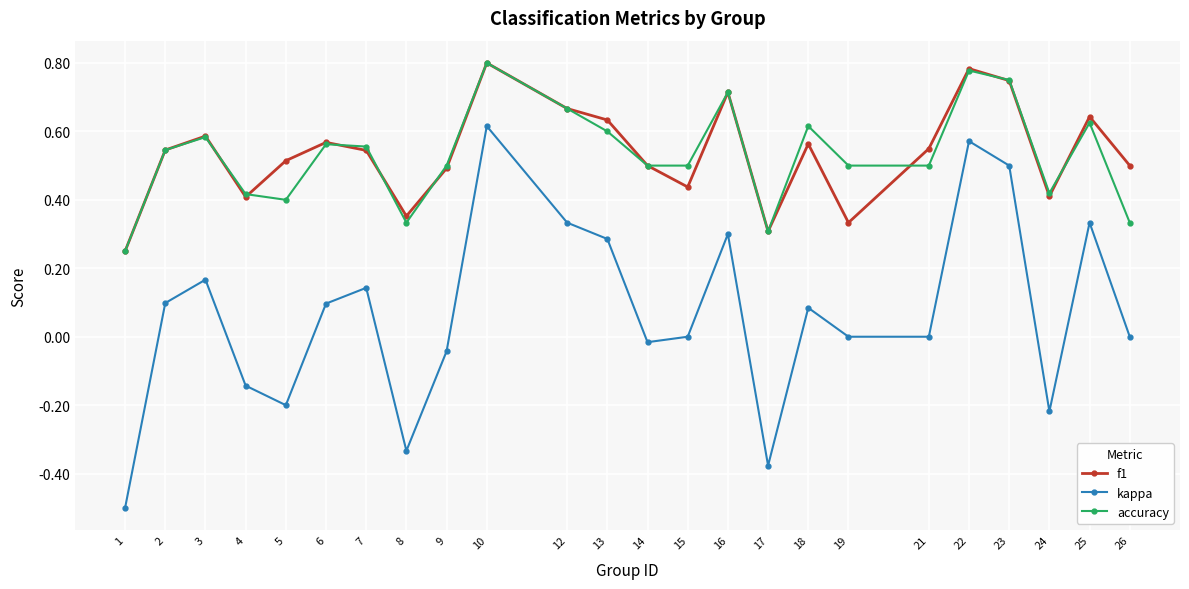

True or false: accuracy and kappa intersect in this chart.

False